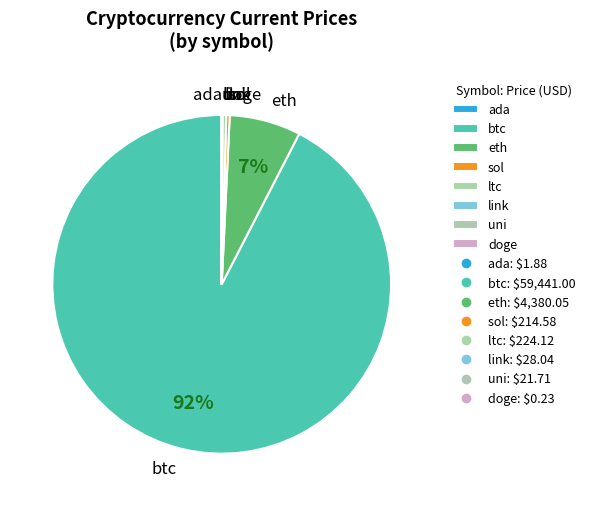

Which category has the biggest portion of the pie?

btc